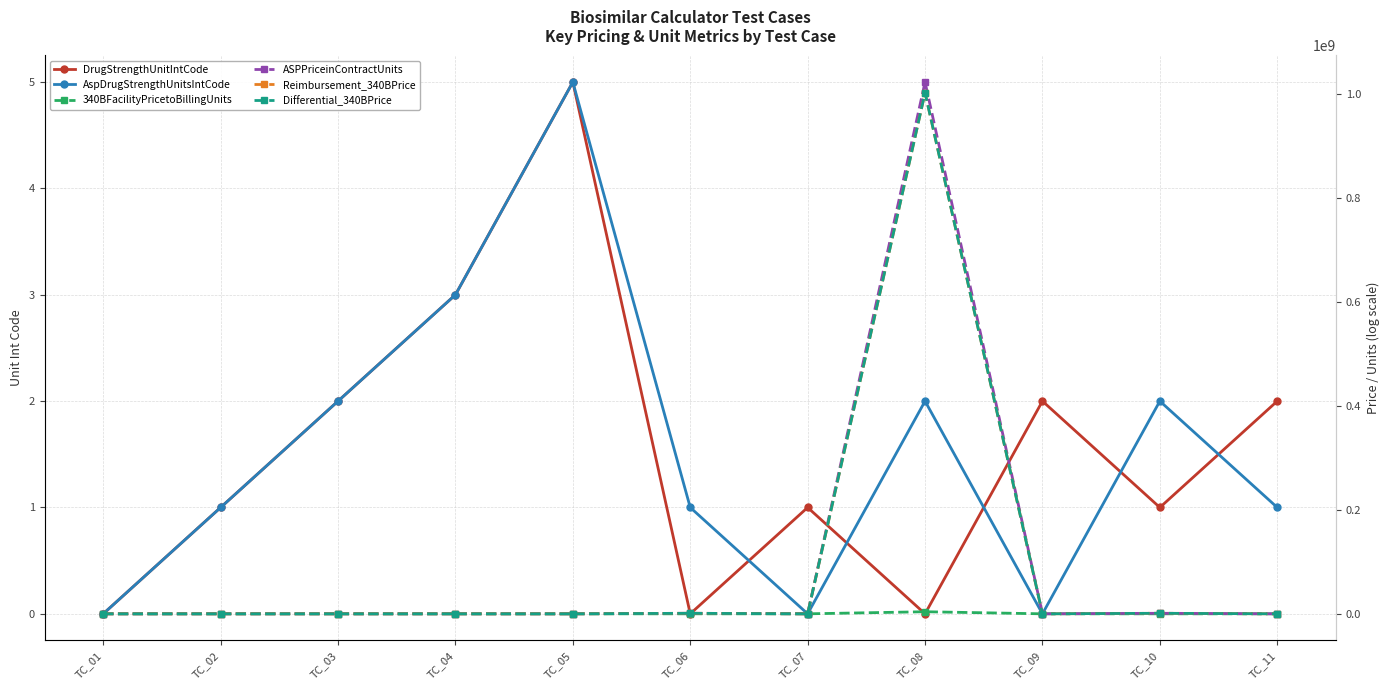

Which series changed the most between TC_07 and TC_08?

ASPPriceinContractUnits